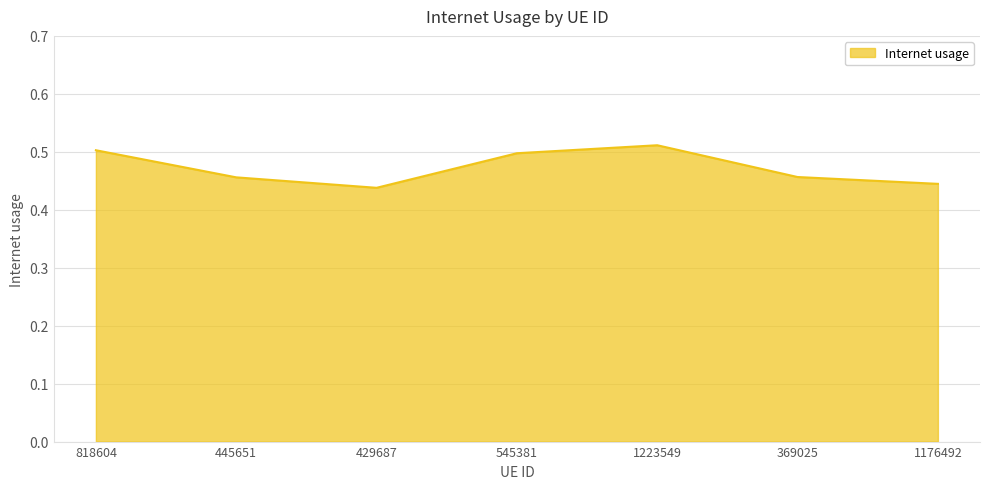

At which category does the chart reach its peak across all series?

1223549